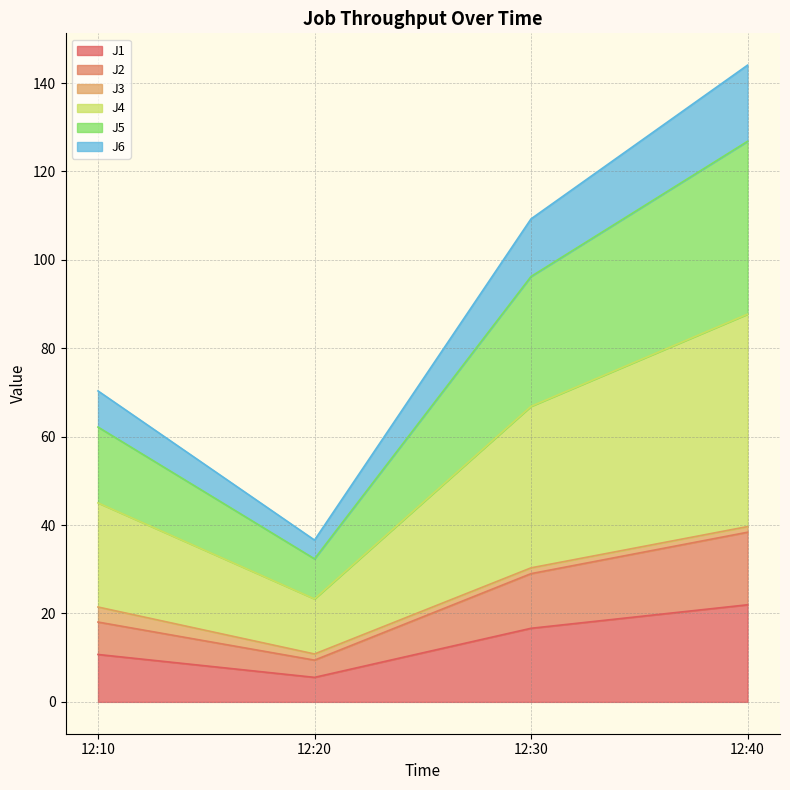

The J1 series shows 22.0 at 12:40. True or false?

True